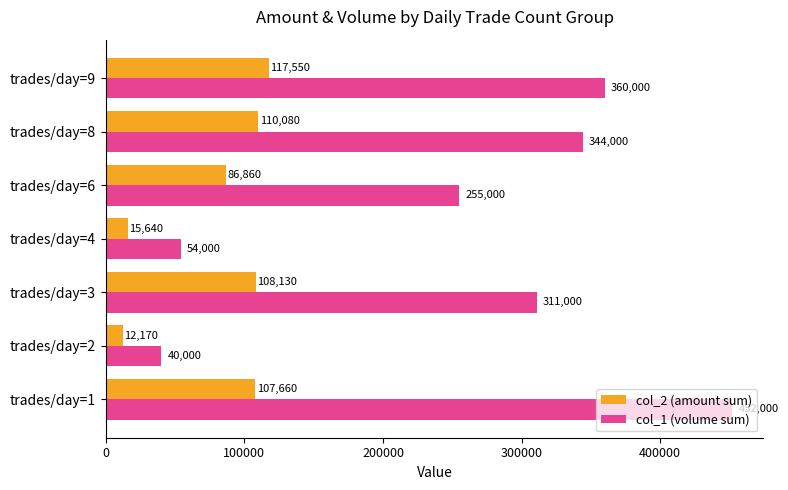

Rank the categories by col_2 (amount sum) value from lowest to highest.

trades/day=2, trades/day=4, trades/day=6, trades/day=1, trades/day=3, trades/day=8, trades/day=9